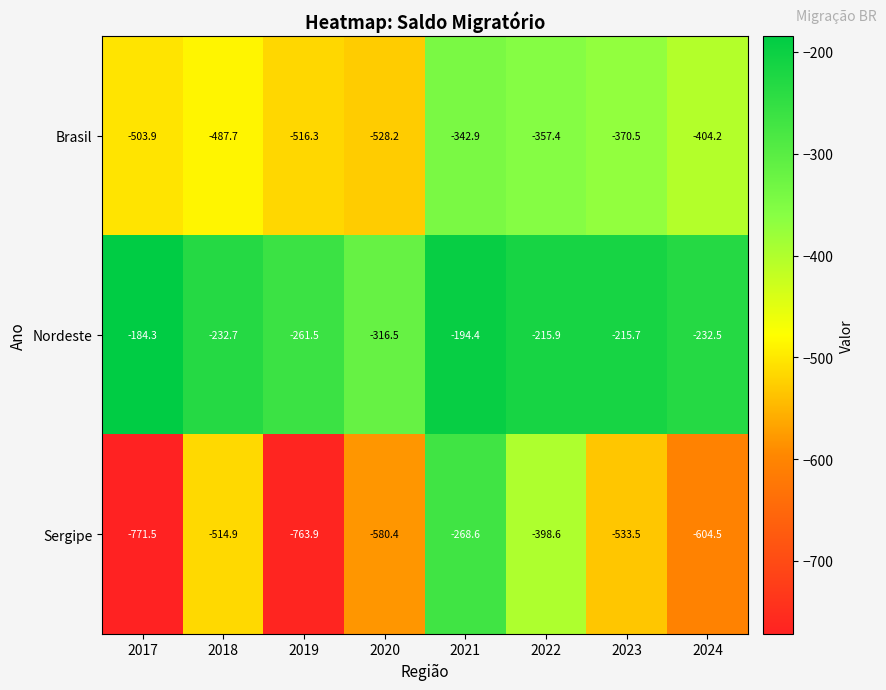

What is the spread (max minus min) of values at 2023?

317.8